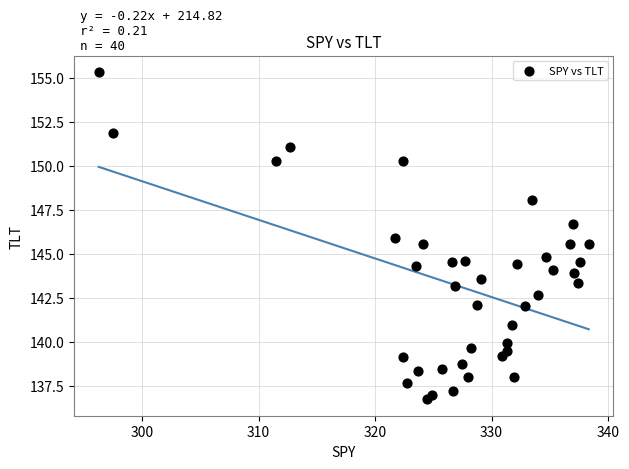

What is the range of Y values (max minus min)?

18.6